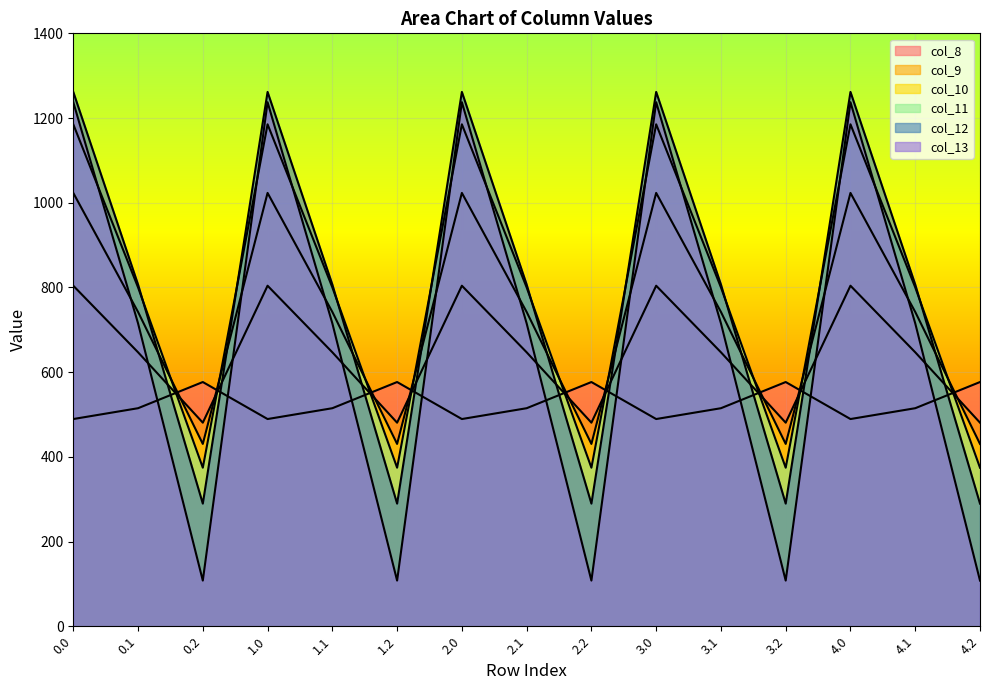

What is the sum of the col_13 values at 1.1 and 0.1?

1430.5